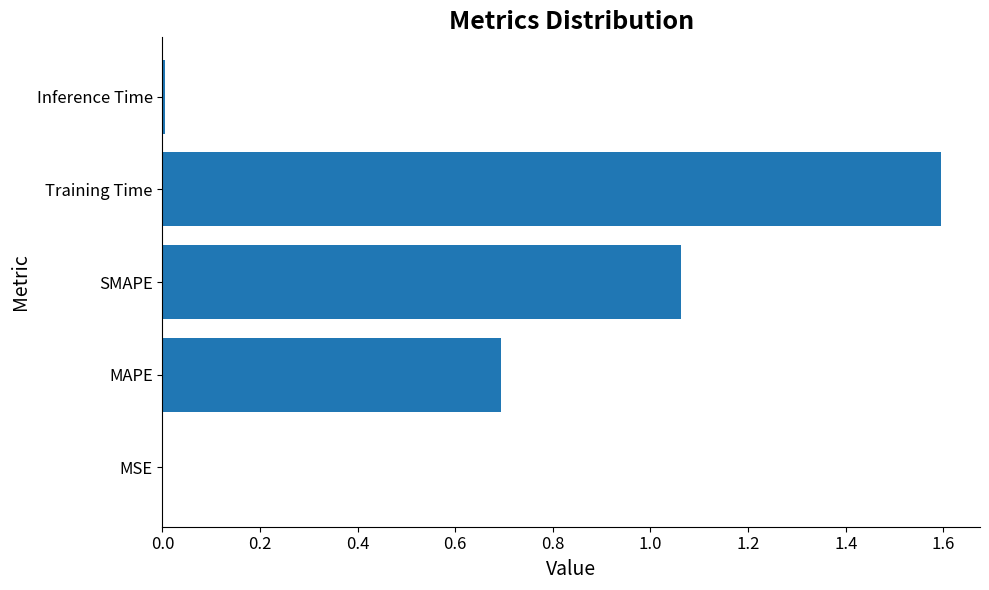

What is the average value?

0.7